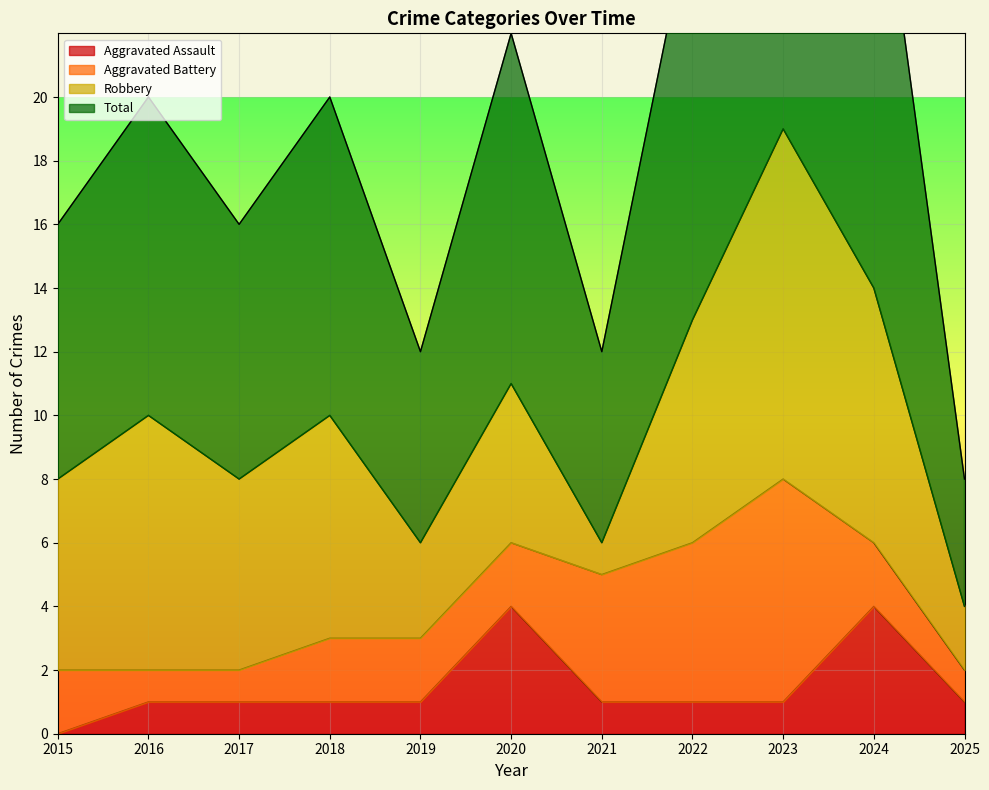

True or false: Aggravated Assault and Total cross at least once.

False